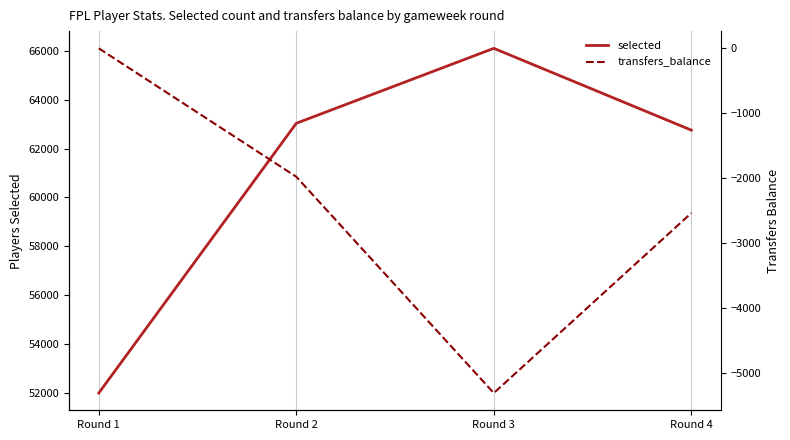

How many interior local valleys does the transfers_balance series have?

1